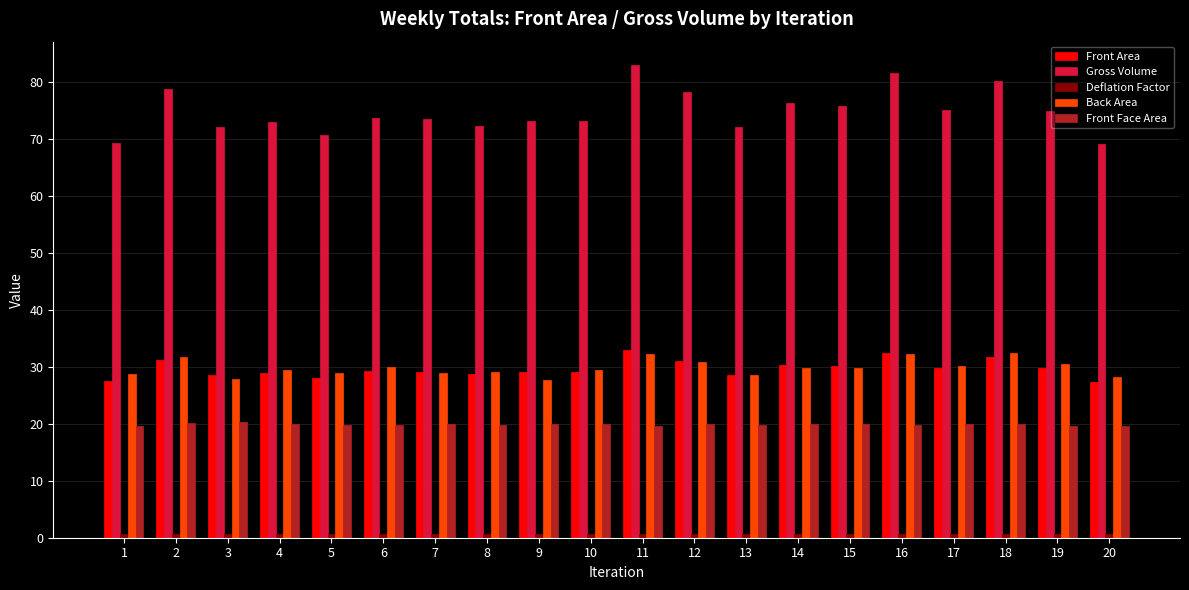

What is the difference between the maximum and minimum values in the Back Area series?

4.7